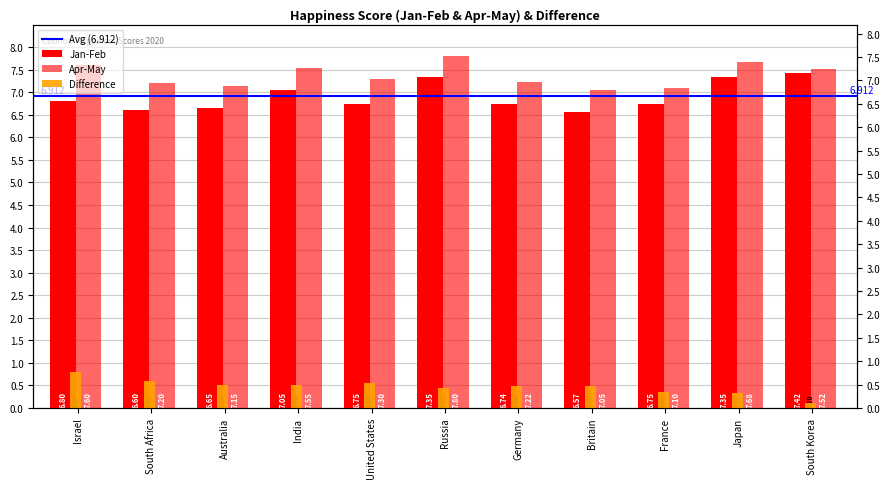

What is the approximate value of Jan-Feb at India?

7.0